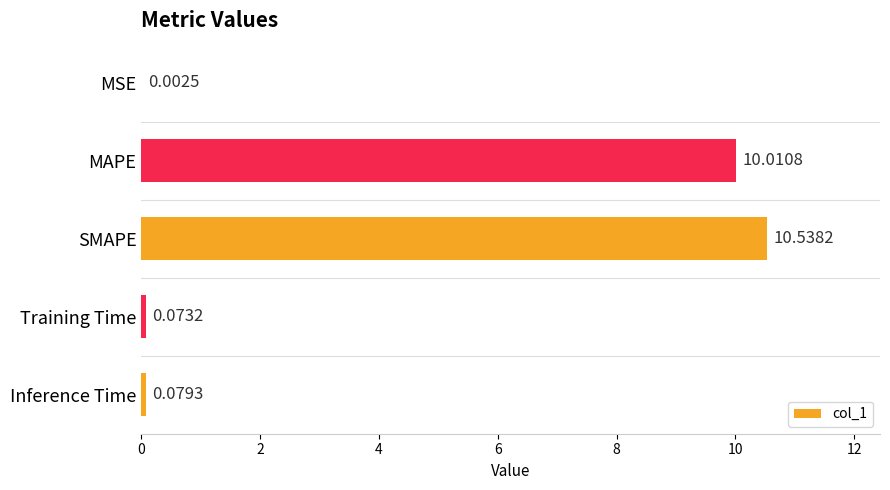

What is the sum of all values?

20.7